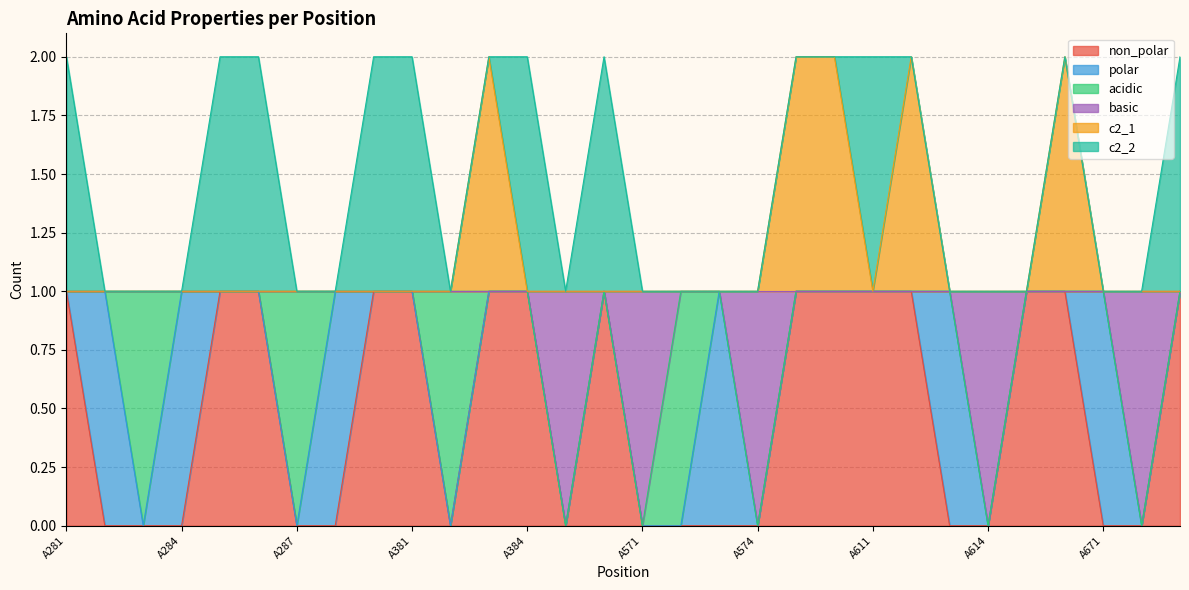

What is the value of the non_polar point at the 20th from the left?

1